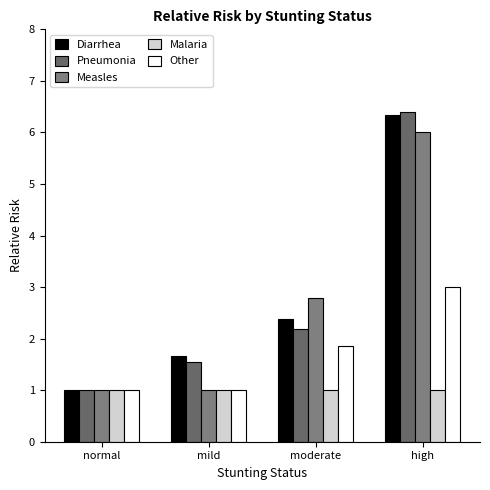

Is the value of Measles at mild greater than the value of Malaria at normal?

No